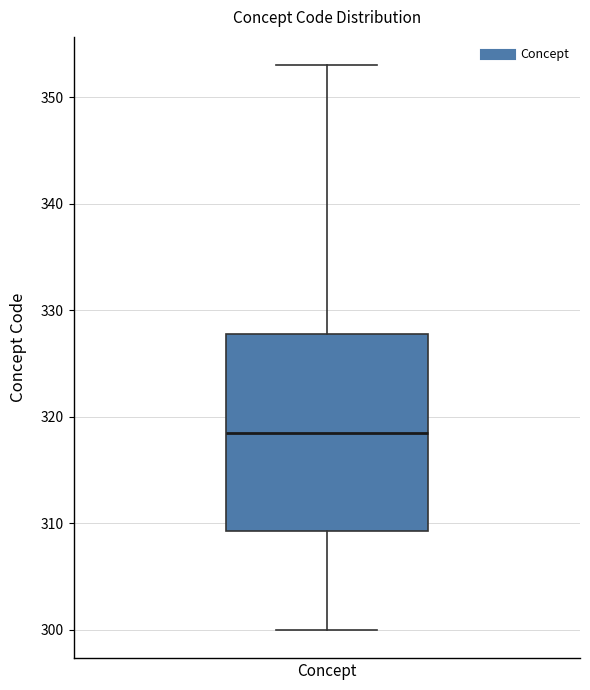

Where does the upper whisker of the box for Concept end on the y-axis? The values are not printed on the chart, so give them approximately, as read against the axis.

353